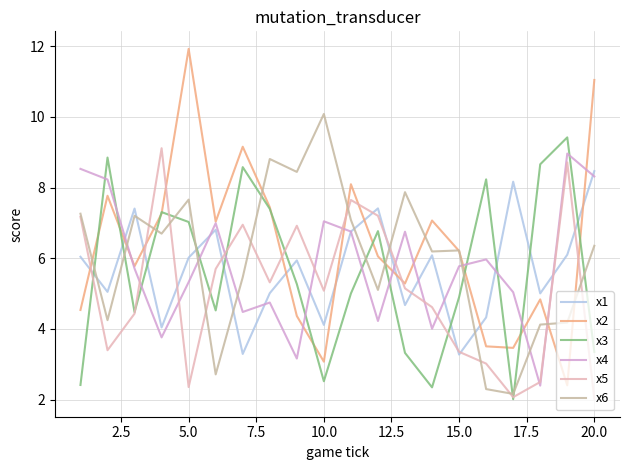

What is the maximum value shown in the chart?

11.9